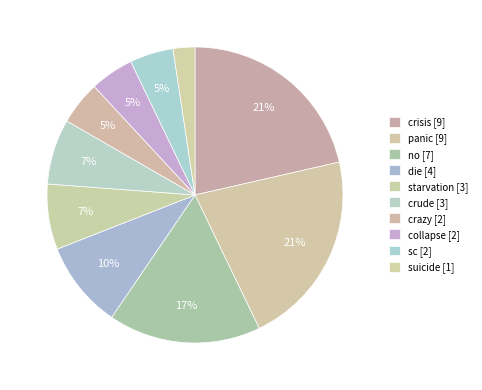

To the nearest percent, what is the combined percentage of panic and sc?

26%